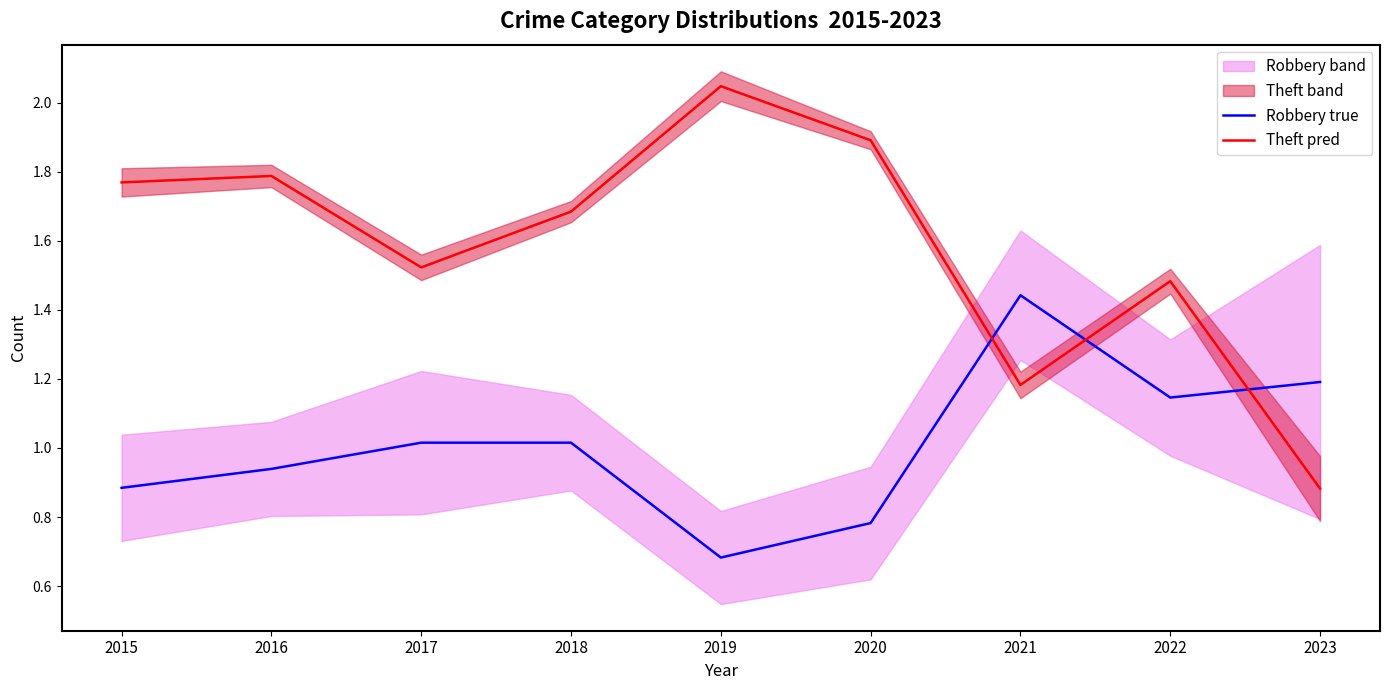

True or false: Theft pred has more than 0 interior local peaks.

True